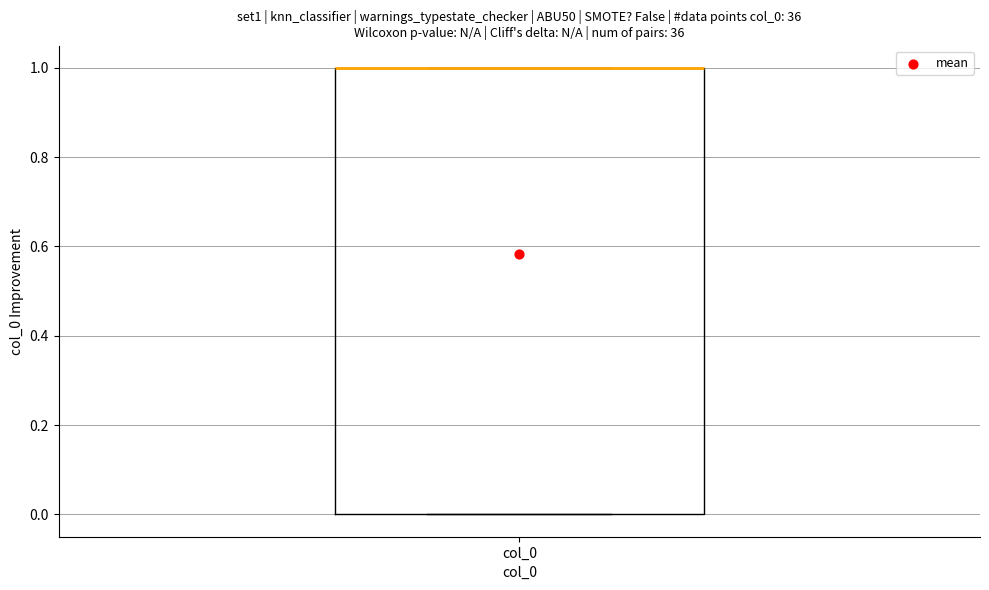

Transcribe this box plot: give where the median line is, the range the box spans, and where the two whiskers end, as read against the y-axis. The values are not printed on the chart, so give them approximately, as read against the axis.

median 1 (drawn on the box's upper edge), box 0 to 1, whiskers 0 to 1